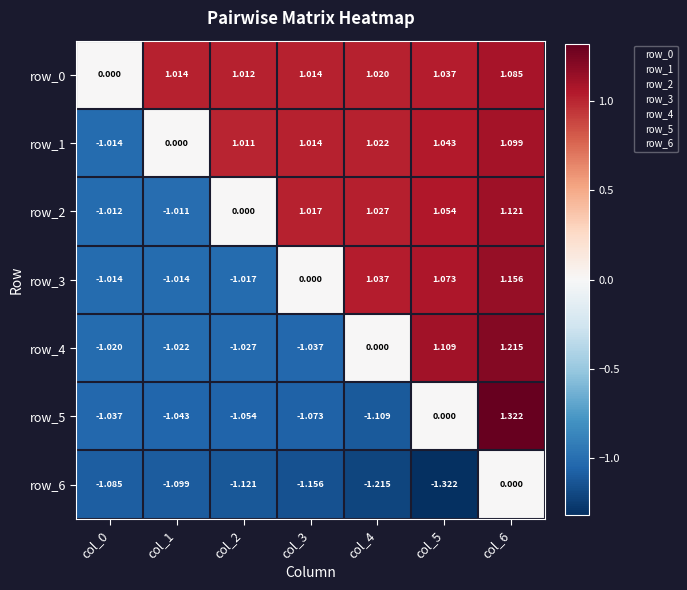

Is the value of row_4 at col_5 greater than the value of row_5 at col_5?

Yes